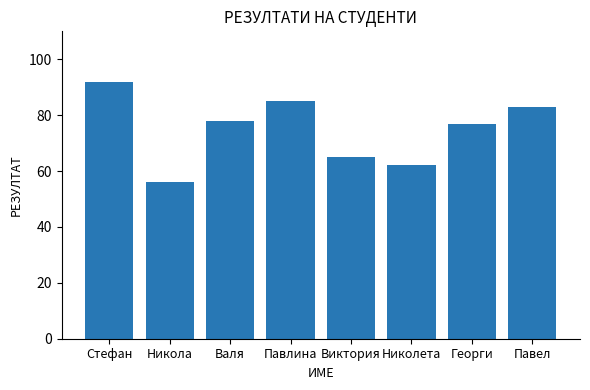

How many data points does each series have?

8